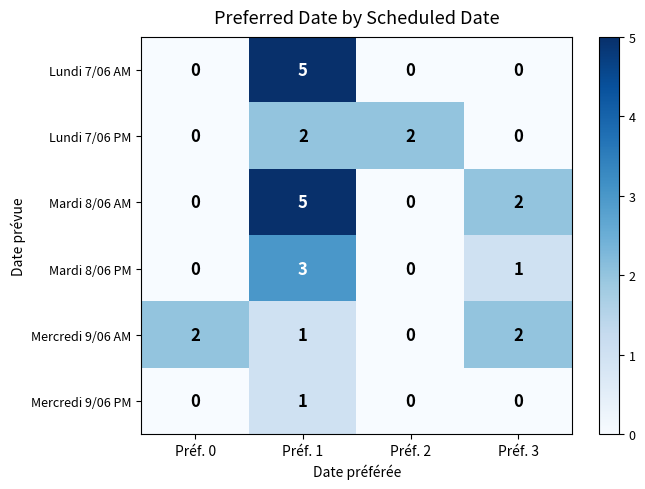

At how many categories does at least one series exceed 1?

4